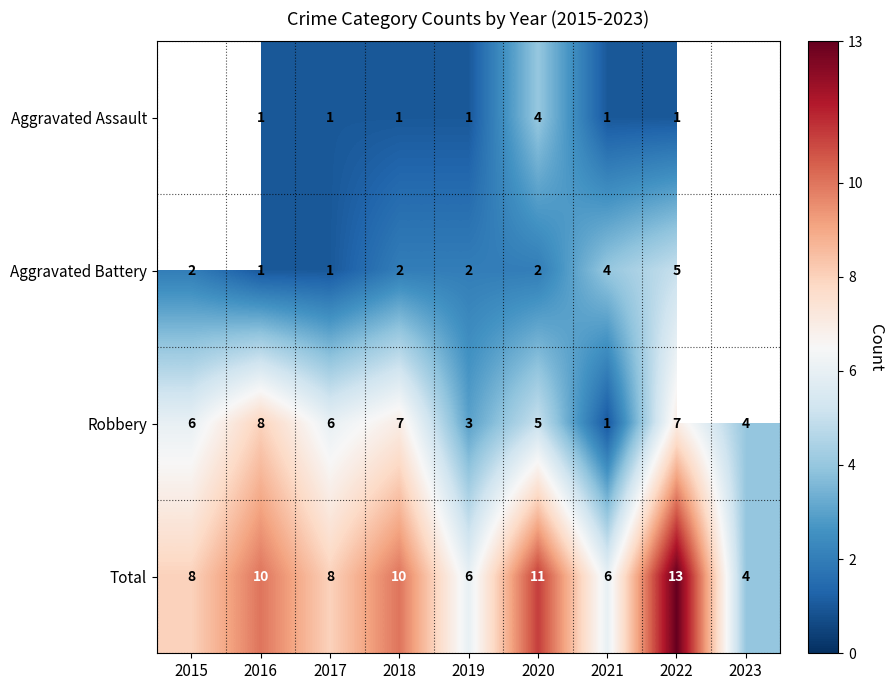

What is the sum of the Total values at 2016 and 2020?

21.0